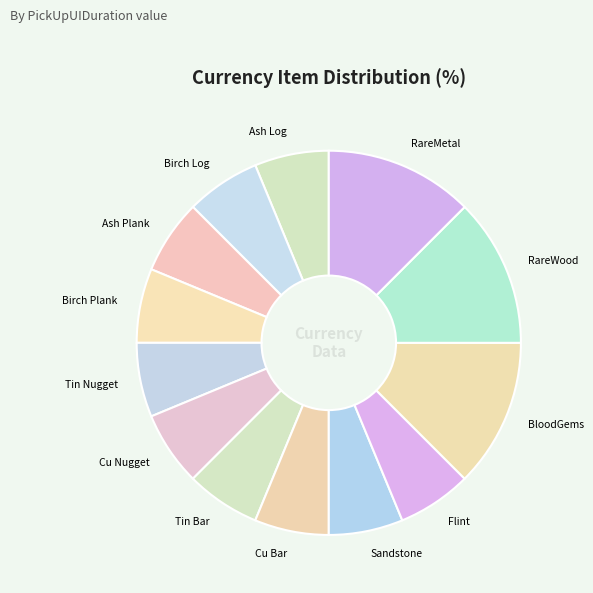

Is there any slice that represents more than half of the pie?

No